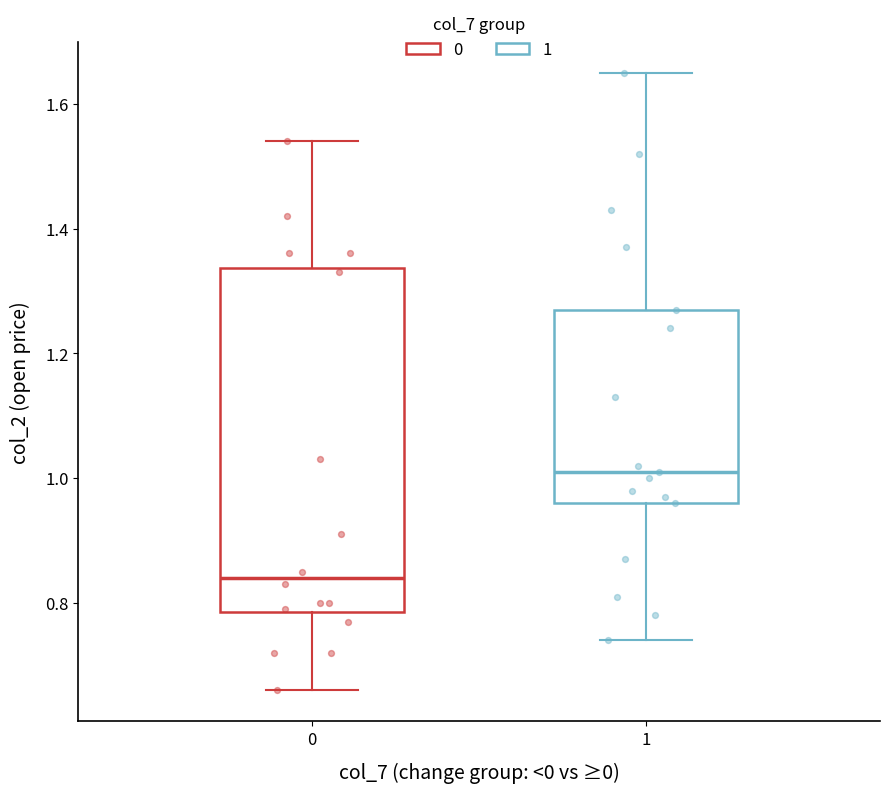

Which box is the tallest, from its lower edge to its upper edge?

0